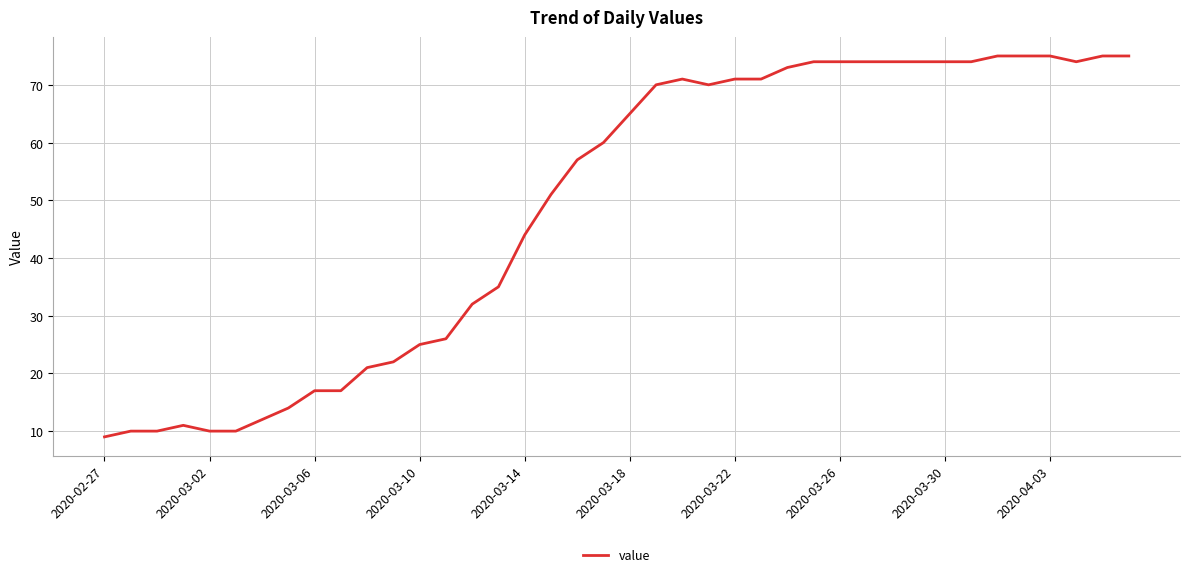

True or false: the data has more than 1 interior local peaks.

True